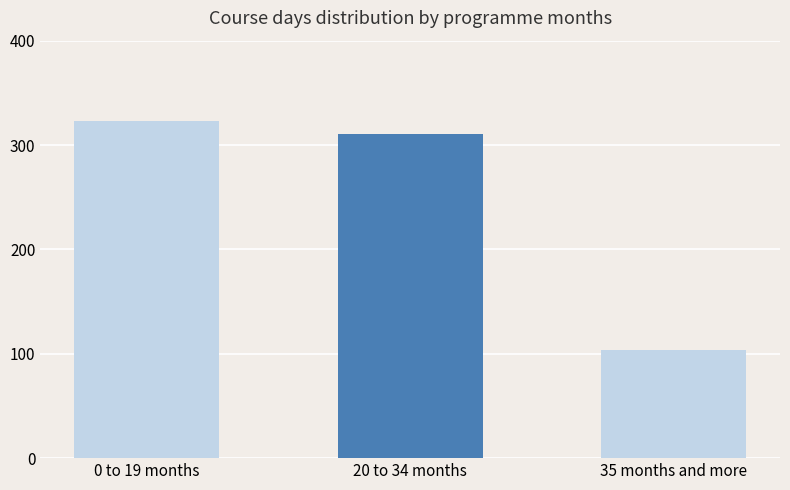

Rank the categories by value from lowest to highest.

35 months and more, 20 to 34 months, 0 to 19 months